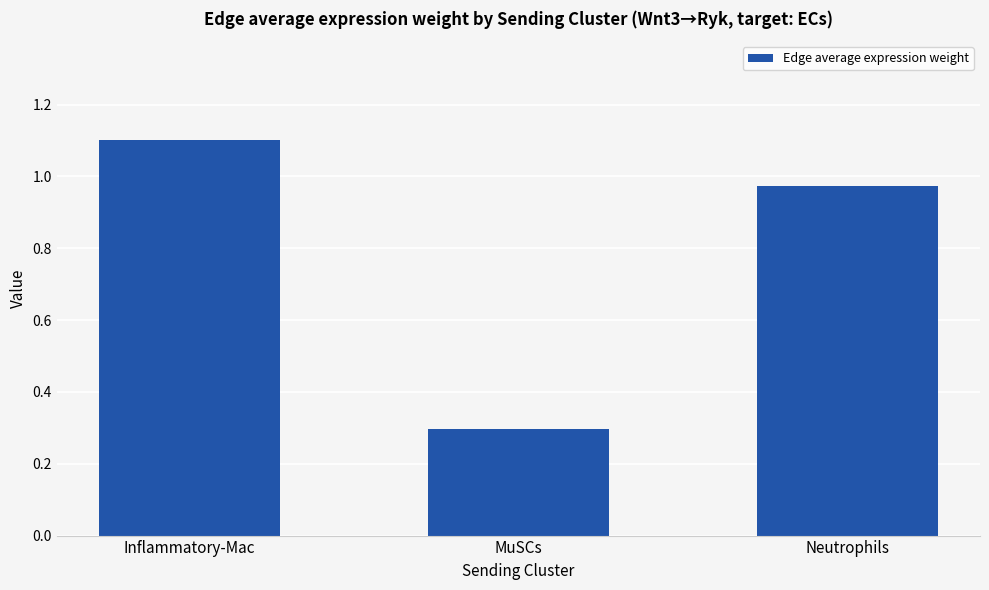

What is the label of the 2nd bar from the left?

MuSCs